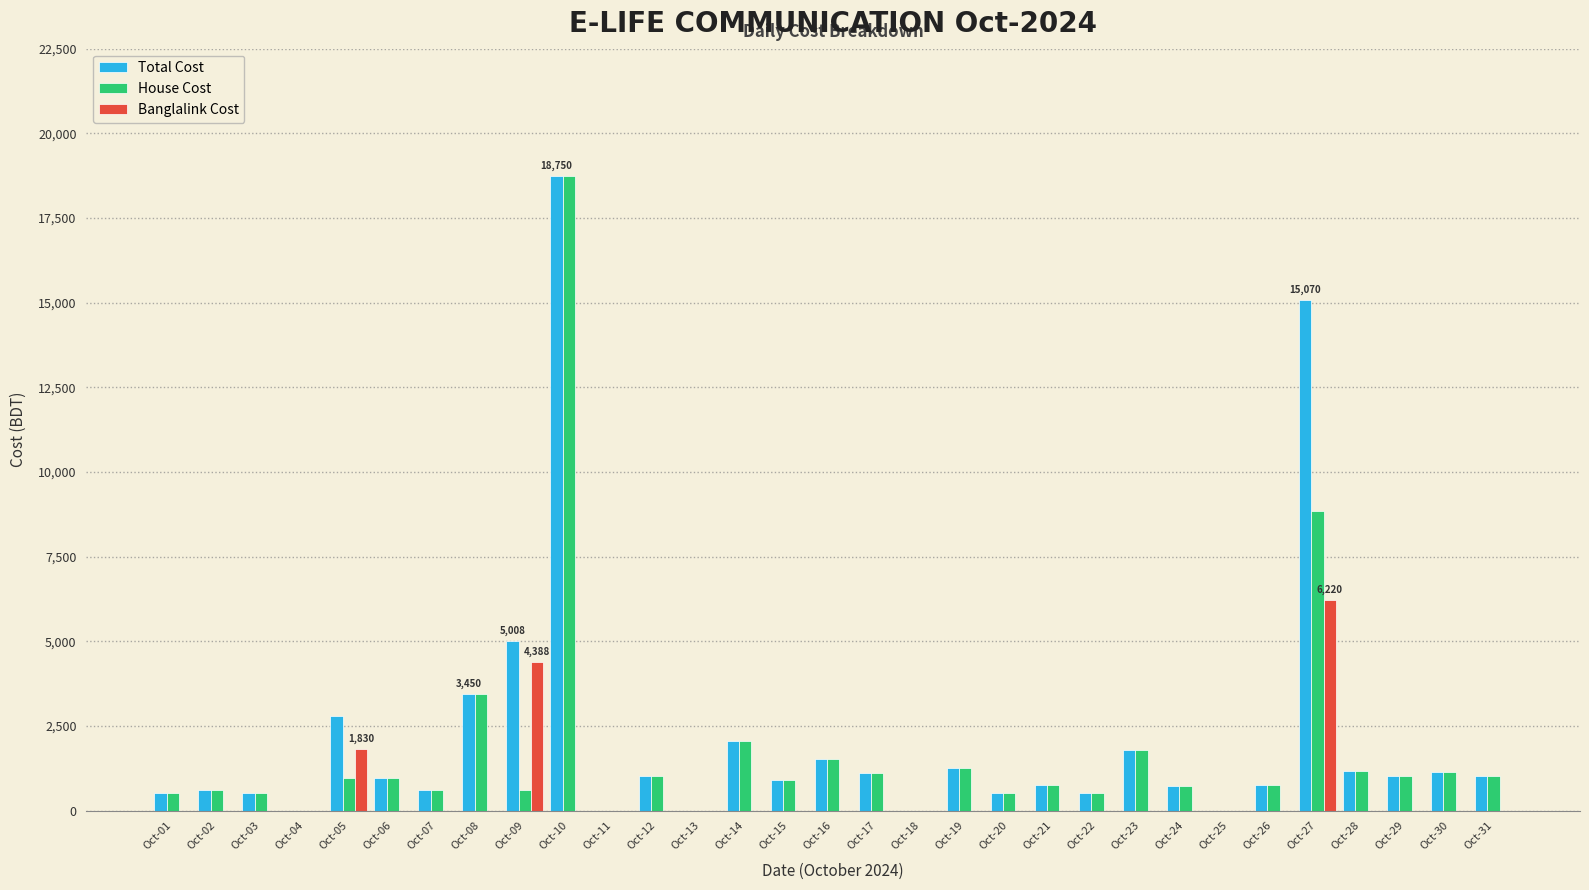

At which label is House Cost closest to 9375?

Oct-27